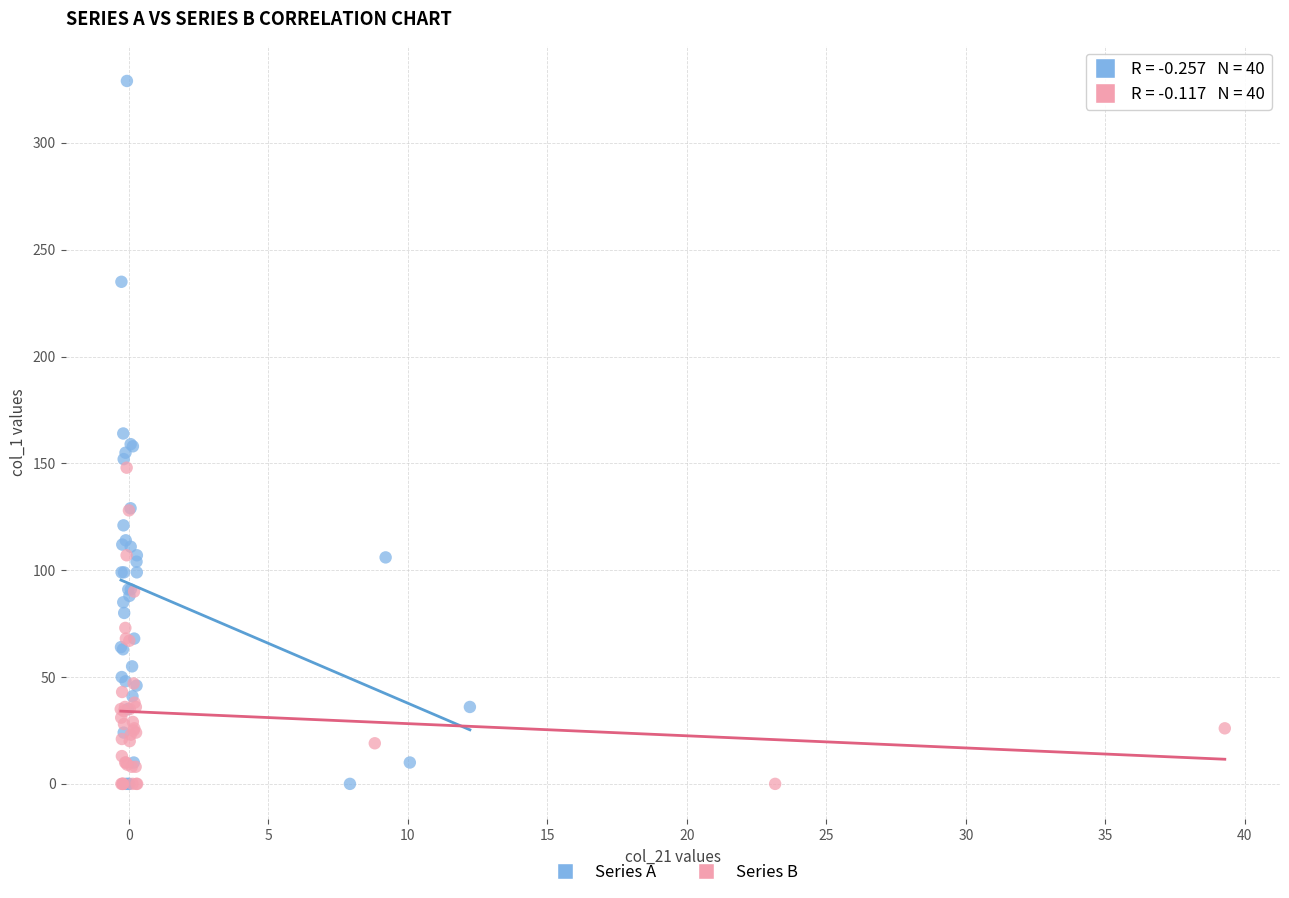

Which series has the largest Y range (max minus min)?

Series A